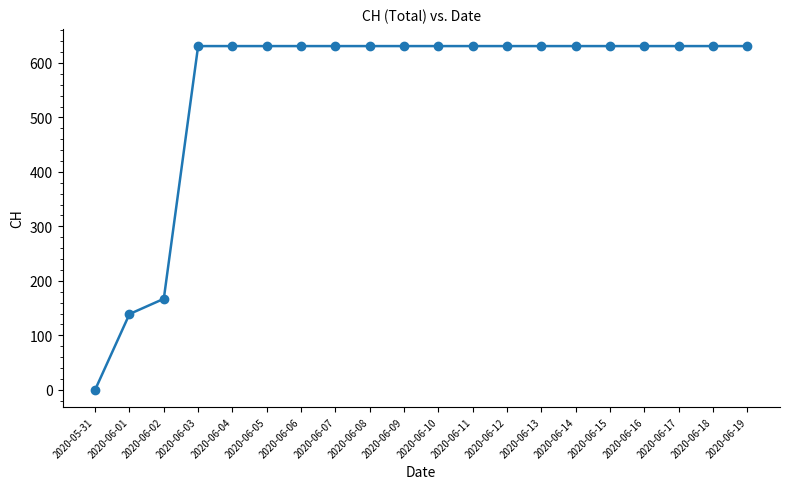

What is the sum of all values?

11033